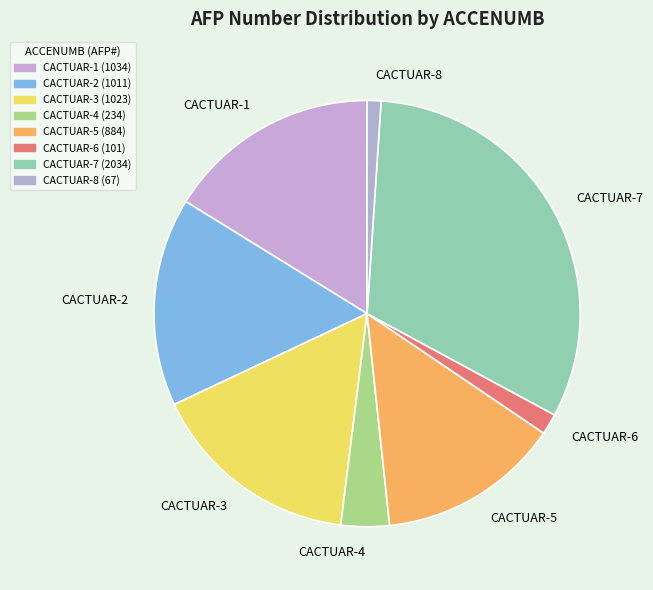

Is CACTUAR-2 the majority of the pie?

No